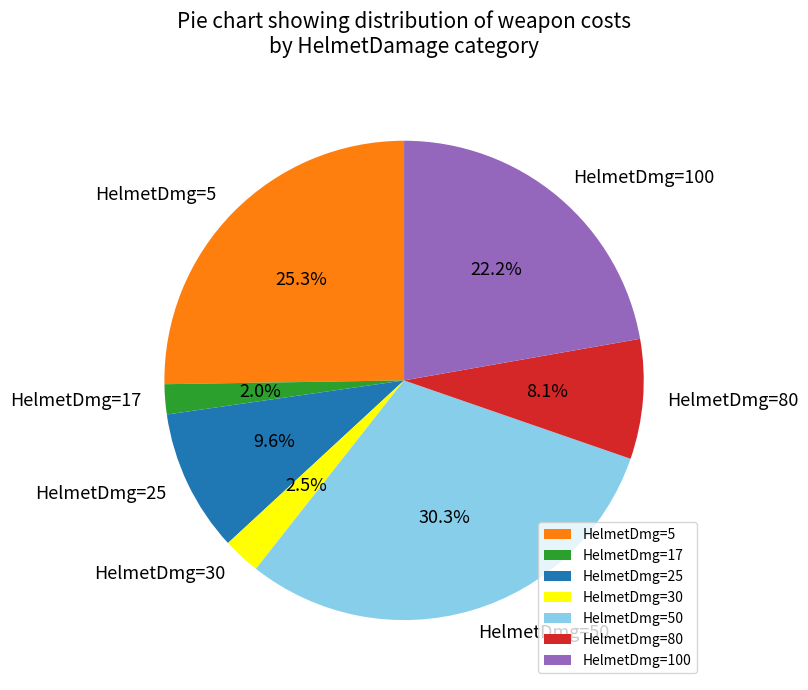

What percentage do HelmetDmg=50 and HelmetDmg=25 together represent?

39.9%